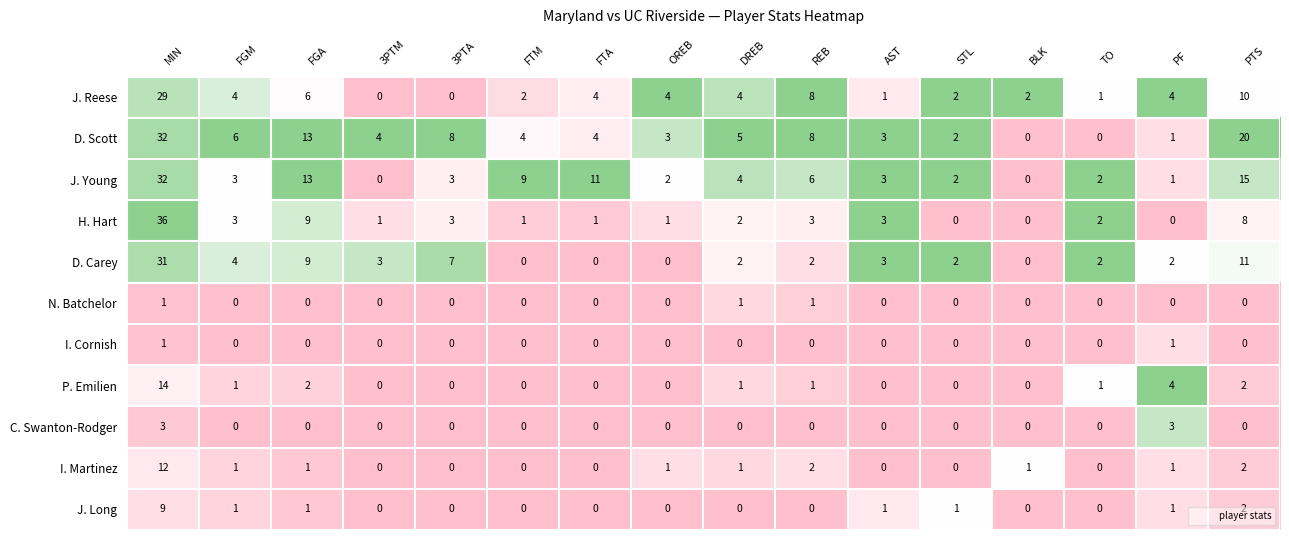

Is it true that C. Swanton-Rodger equals 0 at FTA?

True